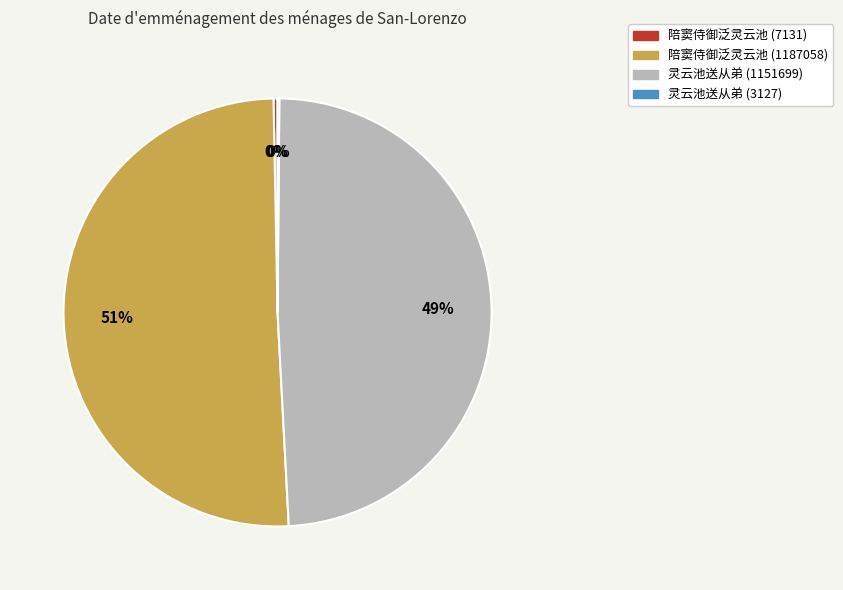

Does any single category account for the majority?

Yes